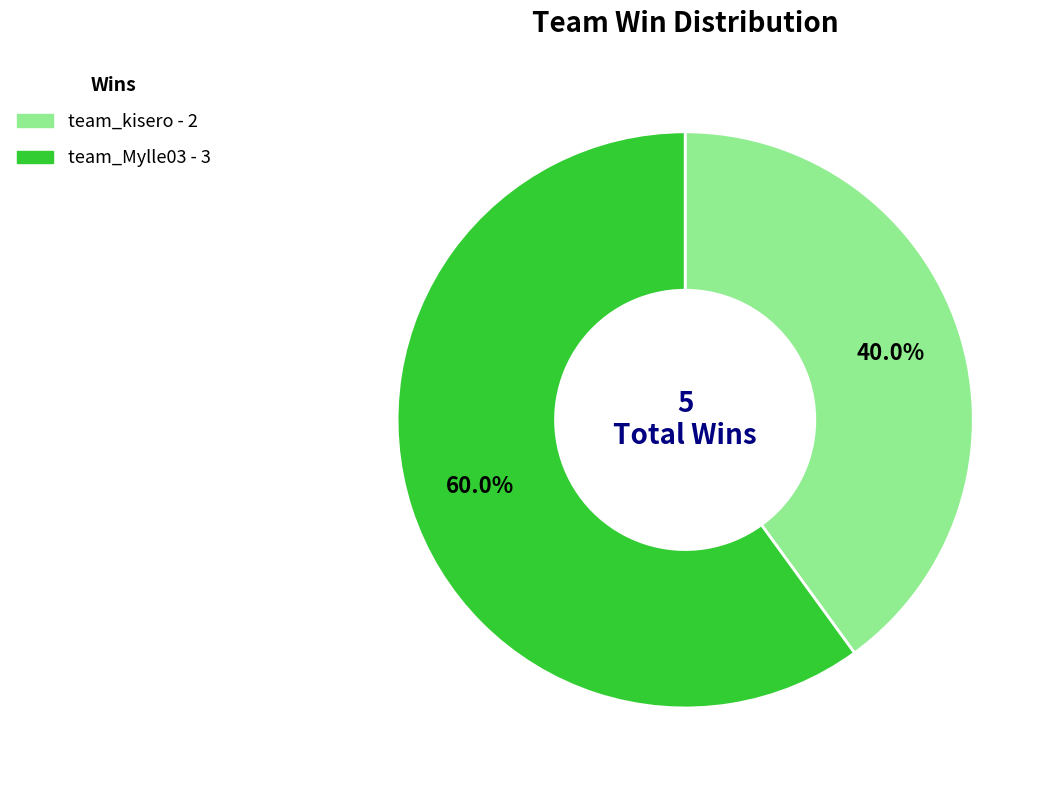

To the nearest percent, what is the combined percentage of team_kisero and team_Mylle03?

100%